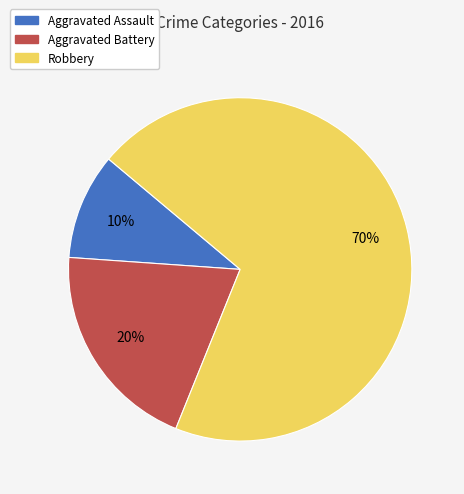

Does Robbery represent more than half of the total?

Yes